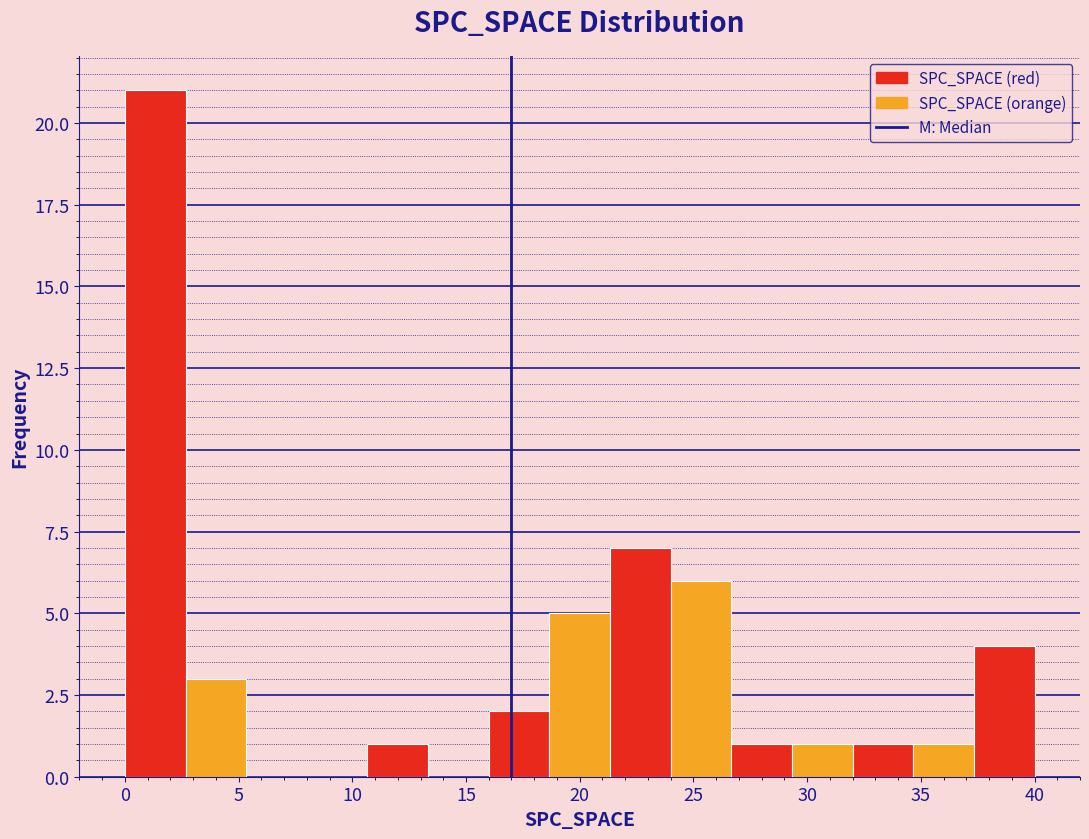

Reading left to right, transcribe this chart: for each bar, give the range it covers on the x-axis and its height. Neither the bar edges nor the heights are printed on the chart, so give them approximately, as read against the axes.

0.0 to 2.5: 21
2.5 to 5.5: 3
5.5 to 8.0: 0
8.0 to 10.5: 0
10.5 to 13.5: 1
13.5 to 16.0: 0
16.0 to 18.5: 2
18.5 to 21.5: 5
21.5 to 24.0: 7
24.0 to 26.5: 6
26.5 to 29.5: 1
29.5 to 32.0: 1
32.0 to 34.5: 1
34.5 to 37.5: 1
37.5 to 40.0: 4